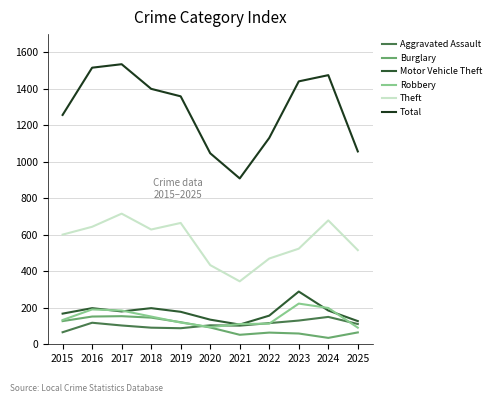

What is the spread (max minus min) of values at 2015?

1191